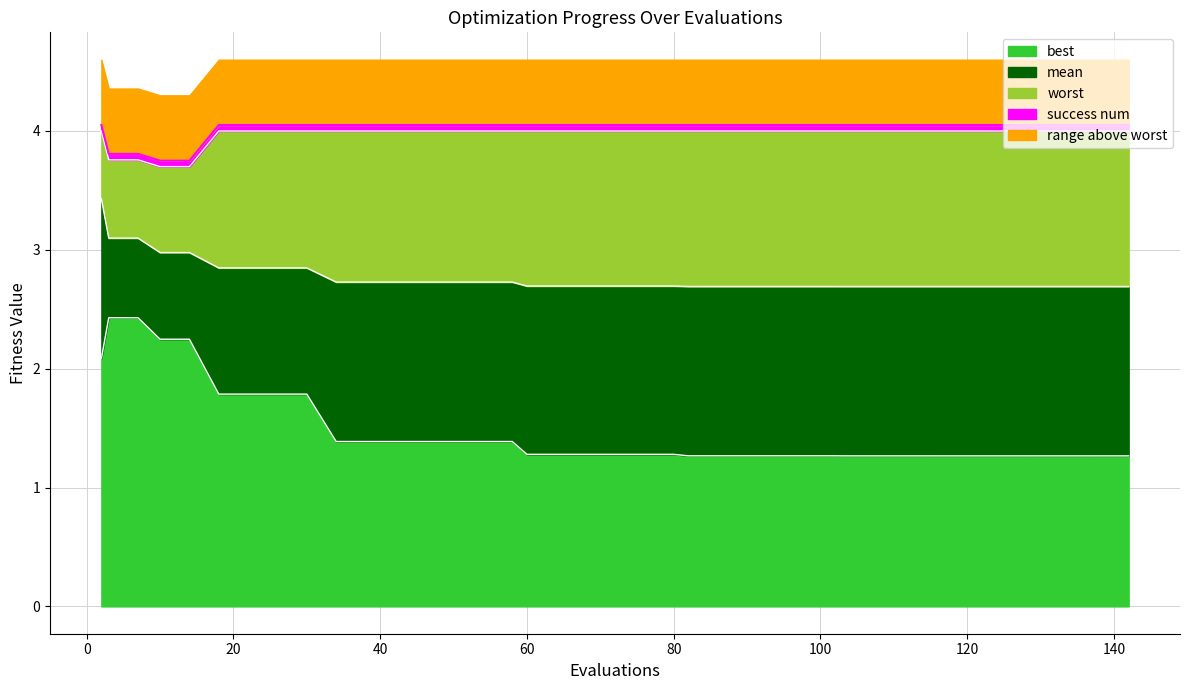

What is the difference between the maximum and minimum values in the best series?

1.2